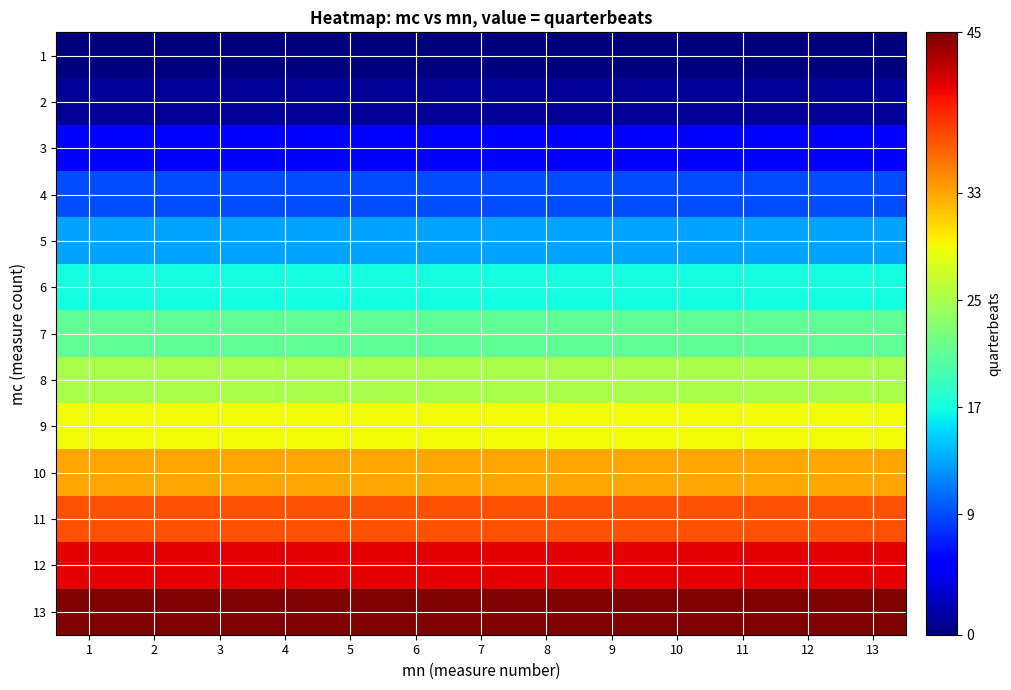

Reading right to left, what are all the values shown in this chart?

1: 13=0	12=0	11=0	10=0	9=0	8=0	7=0	6=0	5=0	4=0	3=0	2=0	1=0
2: 13=1	12=1	11=1	10=1	9=1	8=1	7=1	6=1	5=1	4=1	3=1	2=1	1=1
3: 13=5	12=5	11=5	10=5	9=5	8=5	7=5	6=5	5=5	4=5	3=5	2=5	1=5
4: 13=9	12=9	11=9	10=9	9=9	8=9	7=9	6=9	5=9	4=9	3=9	2=9	1=9
5: 13=13	12=13	11=13	10=13	9=13	8=13	7=13	6=13	5=13	4=13	3=13	2=13	1=13
6: 13=17	12=17	11=17	10=17	9=17	8=17	7=17	6=17	5=17	4=17	3=17	2=17	1=17
7: 13=21	12=21	11=21	10=21	9=21	8=21	7=21	6=21	5=21	4=21	3=21	2=21	1=21
8: 13=25	12=25	11=25	10=25	9=25	8=25	7=25	6=25	5=25	4=25	3=25	2=25	1=25
9: 13=29	12=29	11=29	10=29	9=29	8=29	7=29	6=29	5=29	4=29	3=29	2=29	1=29
10: 13=33	12=33	11=33	10=33	9=33	8=33	7=33	6=33	5=33	4=33	3=33	2=33	1=33
11: 13=37	12=37	11=37	10=37	9=37	8=37	7=37	6=37	5=37	4=37	3=37	2=37	1=37
12: 13=41	12=41	11=41	10=41	9=41	8=41	7=41	6=41	5=41	4=41	3=41	2=41	1=41
13: 13=45	12=45	11=45	10=45	9=45	8=45	7=45	6=45	5=45	4=45	3=45	2=45	1=45